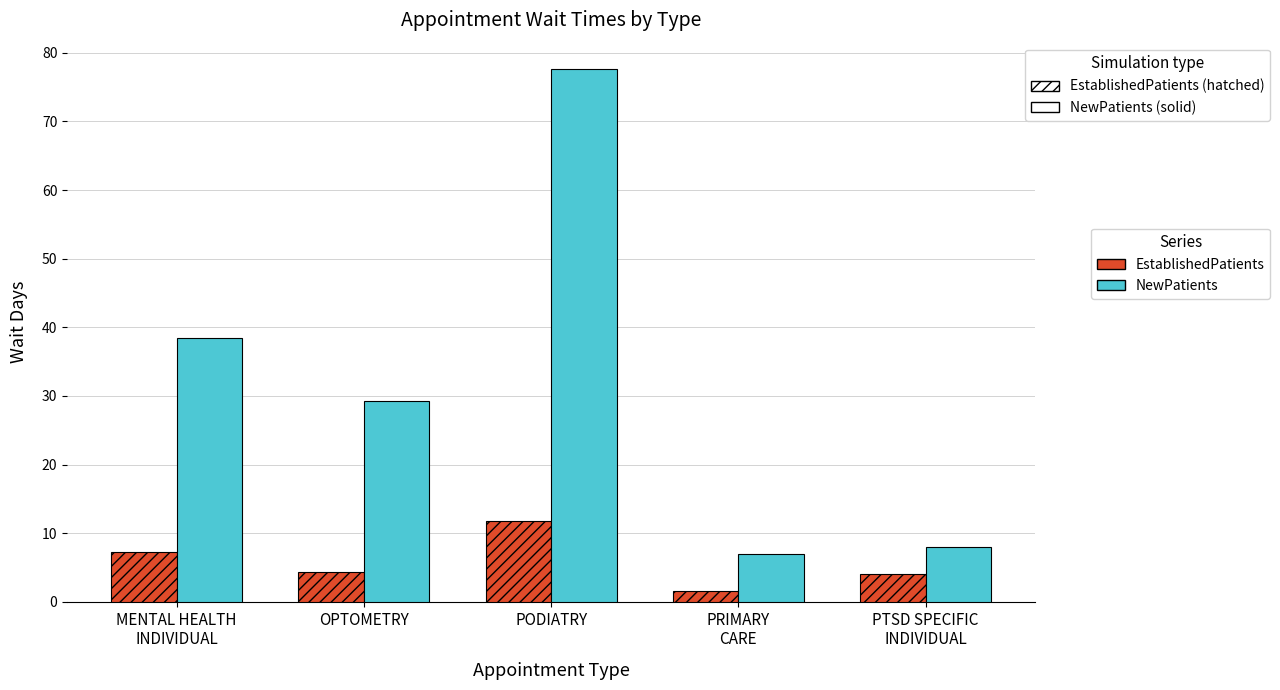

List the labels in order of NewPatients value, smallest first.

PRIMARY
CARE, PTSD SPECIFIC
INDIVIDUAL, OPTOMETRY, MENTAL HEALTH
INDIVIDUAL, PODIATRY